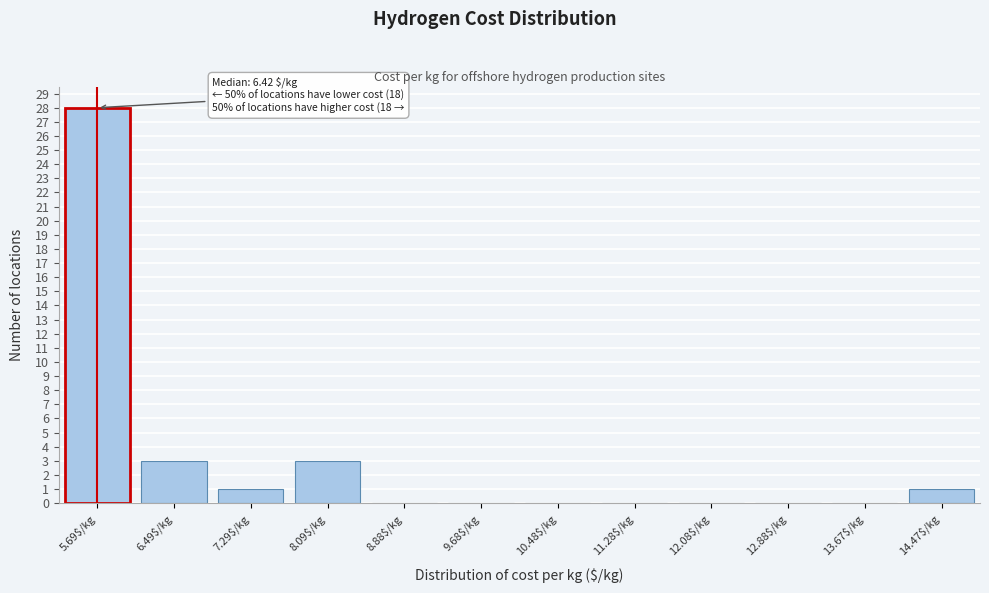

What is the sum of all values?

36